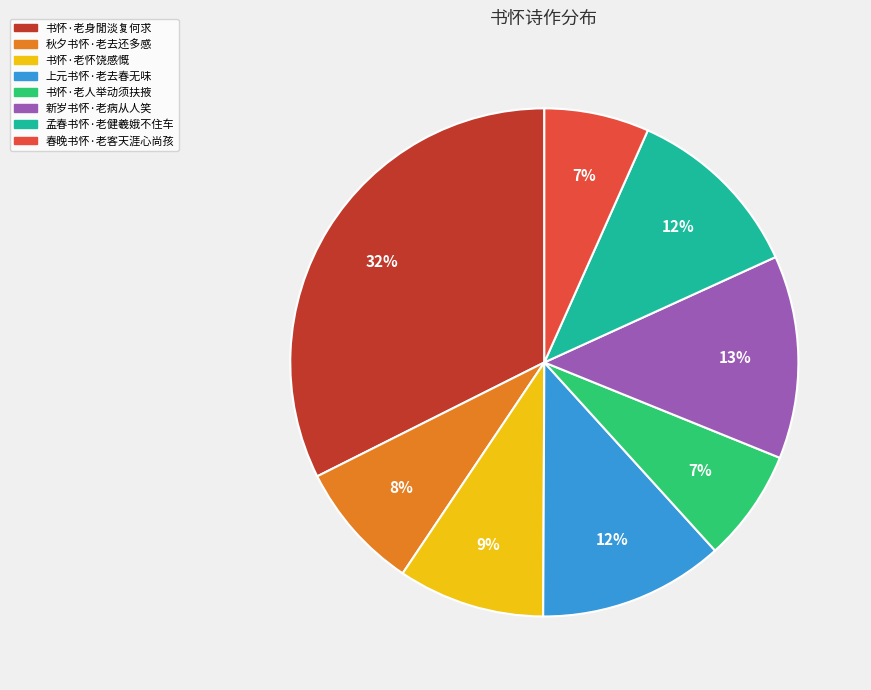

Between 秋夕书怀·老去还多感 and 春晚书怀·老客天涯心尚孩, which is larger?

秋夕书怀·老去还多感